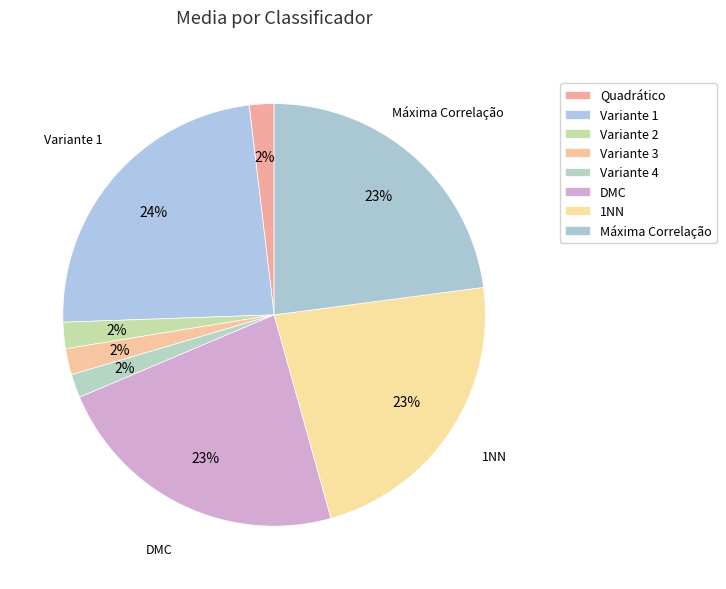

How many segments does this pie chart have?

8